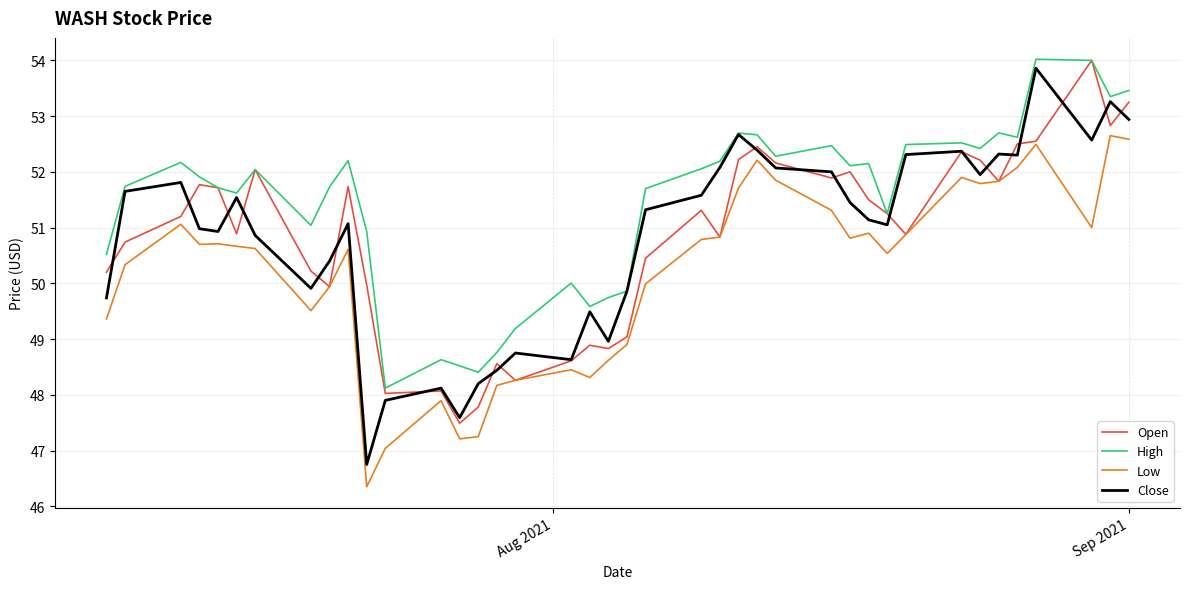

Which series has the widest spread of values?

Close